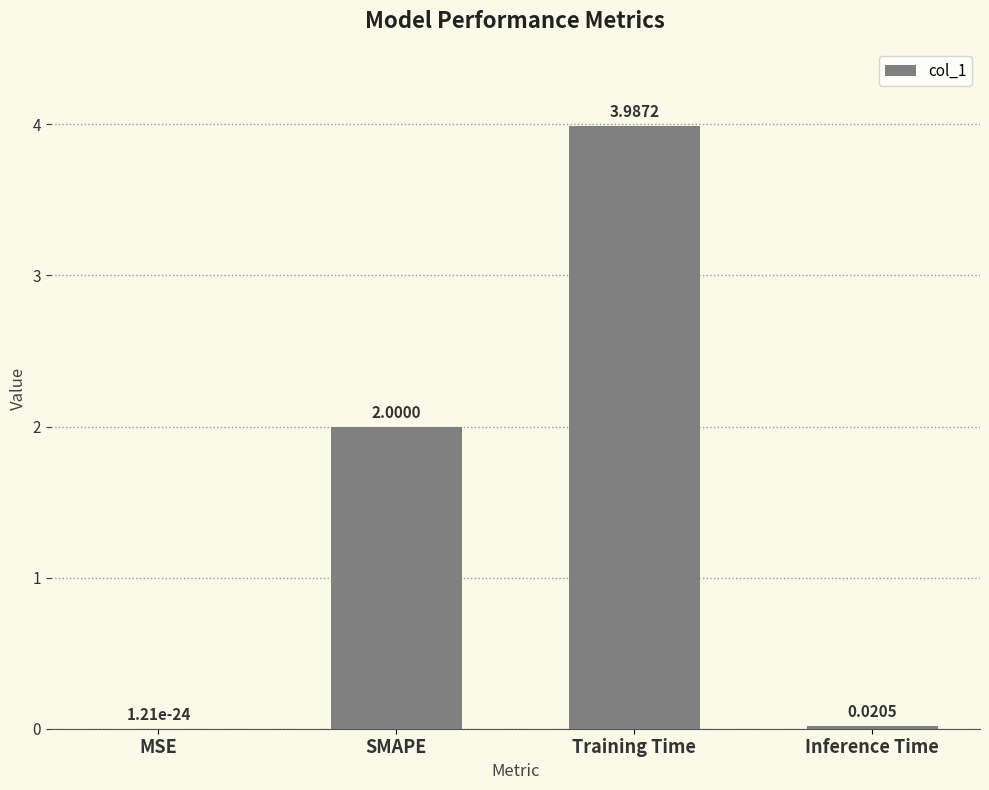

The chart shows a value of 4.0 at Training Time. True or false?

True